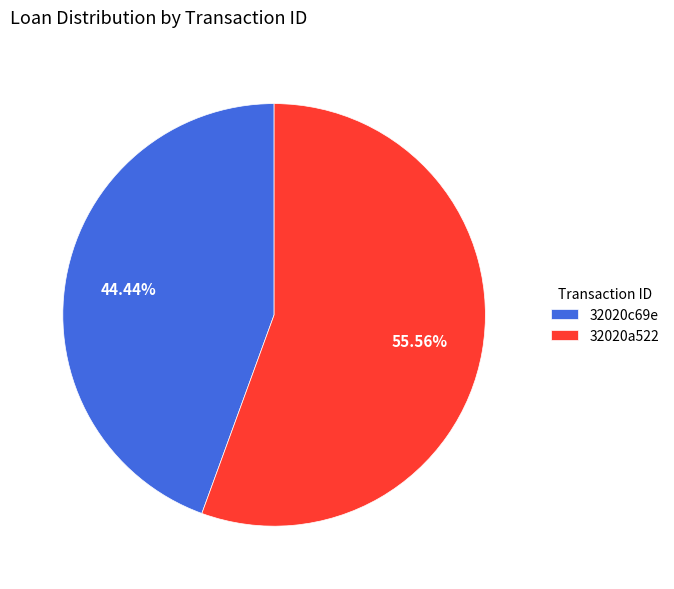

What is the largest slice in the pie chart?

32020a522